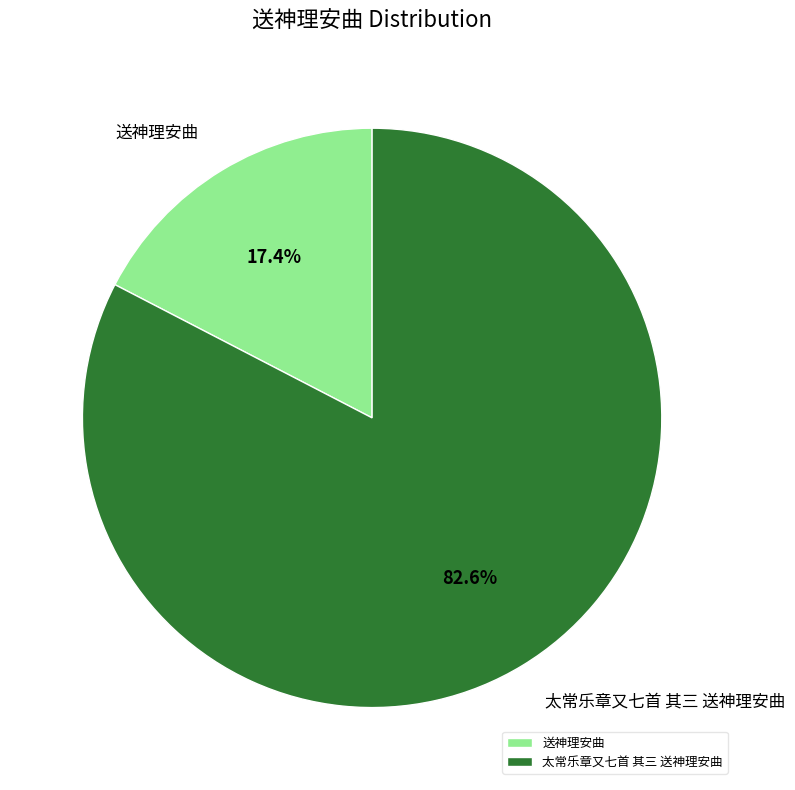

What is the majority slice?

太常乐章又七首 其三 送神理安曲